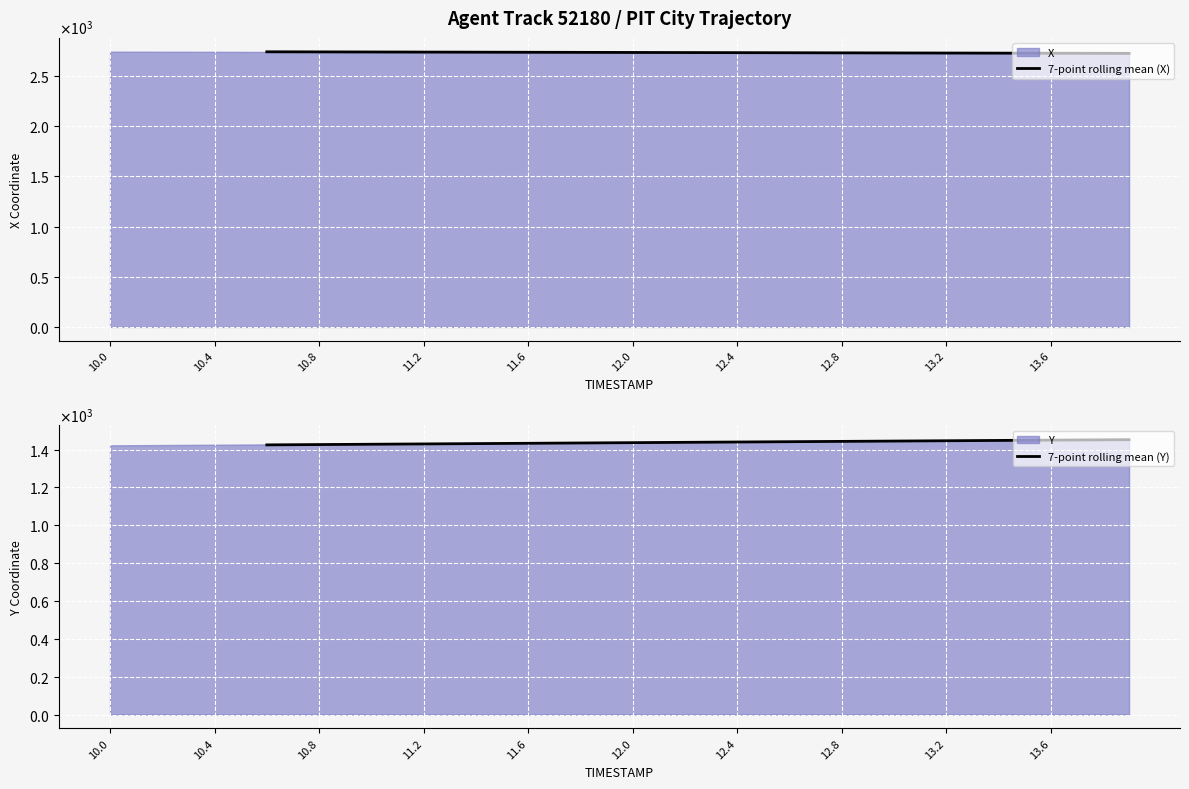

True or false: 7-point rolling mean (Y) has a value of 512.7 at 13.

False